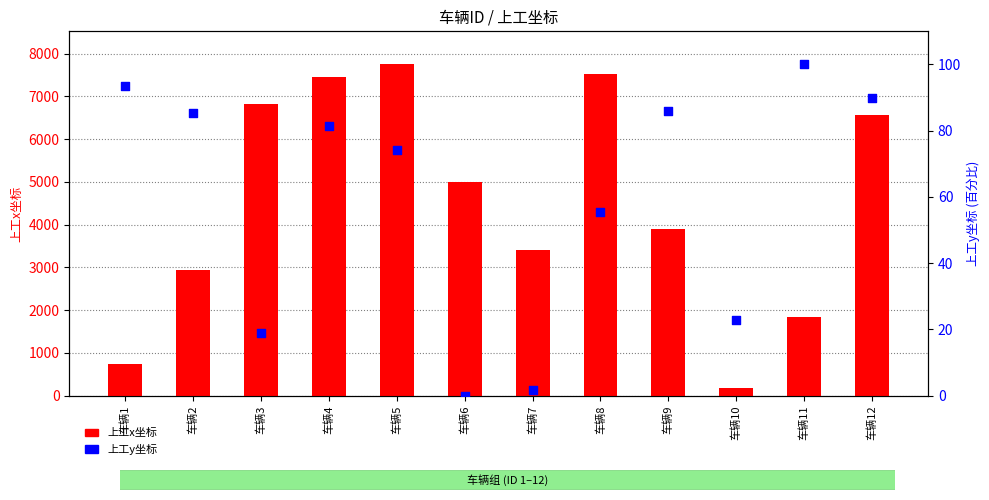

Which series has the widest spread of Y values?

上工x坐标